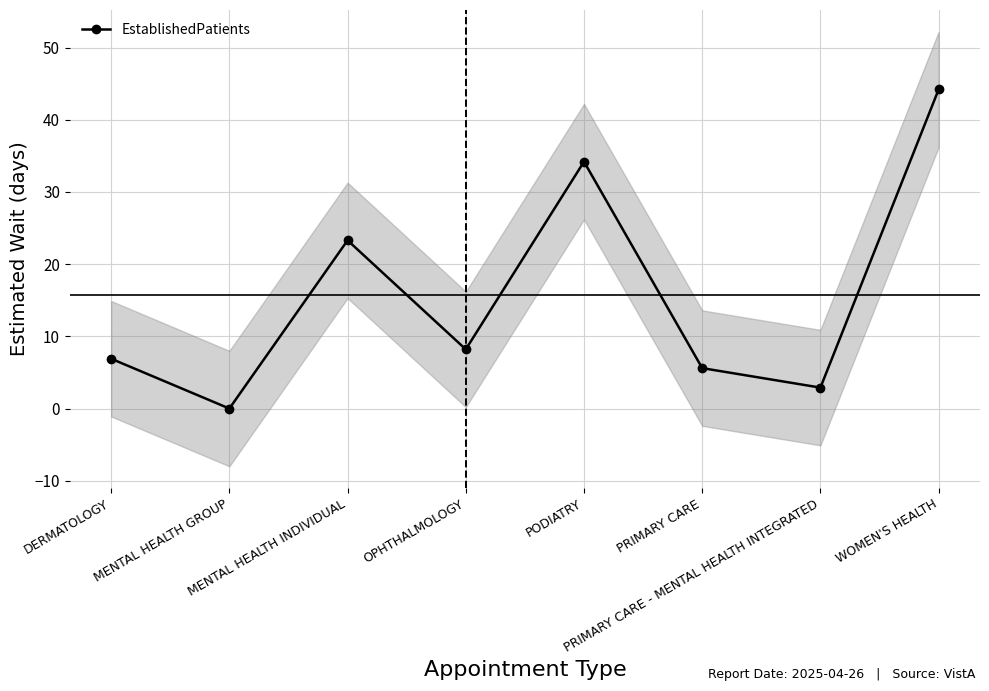

Between PRIMARY CARE - MENTAL HEALTH INTEGRATED and PODIATRY, which is larger?

PODIATRY